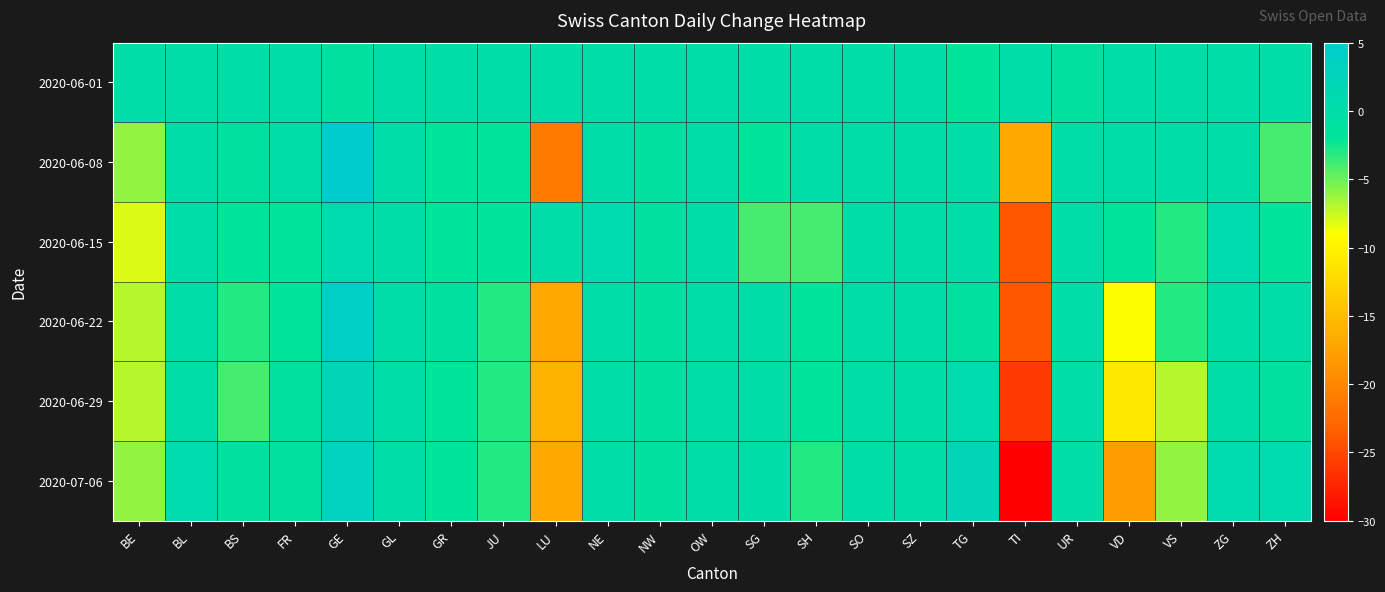

What is the maximum value shown in the chart?

5